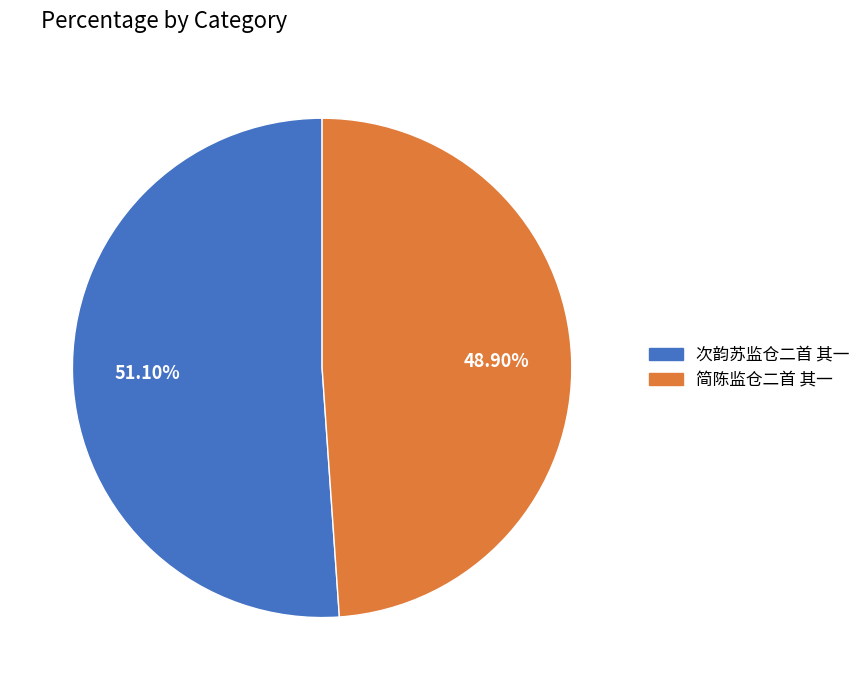

Combined, what portion of the pie is 简陈监仓二首 其一 and 次韵苏监仓二首 其一?

100.0%